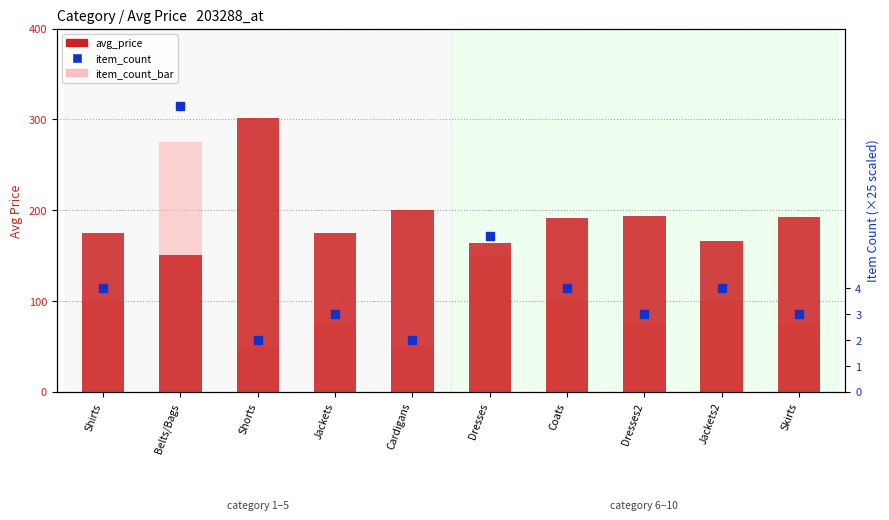

Which series reaches the minimum Y coordinate?

item_count_bar